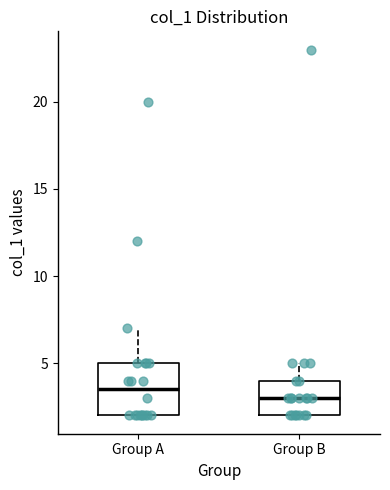

Reading left to right, transcribe this box plot: for each box, give where its median line is, the range the box spans, and where its two whiskers end, as read against the y-axis. The values are not printed on the chart, so give them approximately, as read against the axis.

Group A: median 3.5, box 2.0 to 5.0, whiskers 2.0 to 7.0
Group B: median 3.0, box 2.0 to 4.0, whiskers 2.0 to 5.0